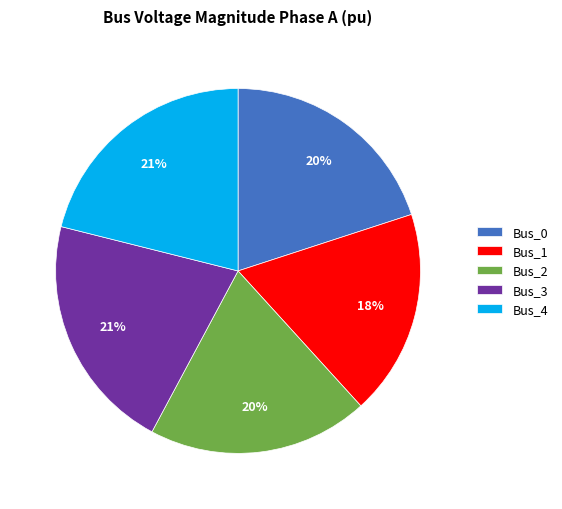

The Bus_2 slice represents 20% of the pie. True or false?

True